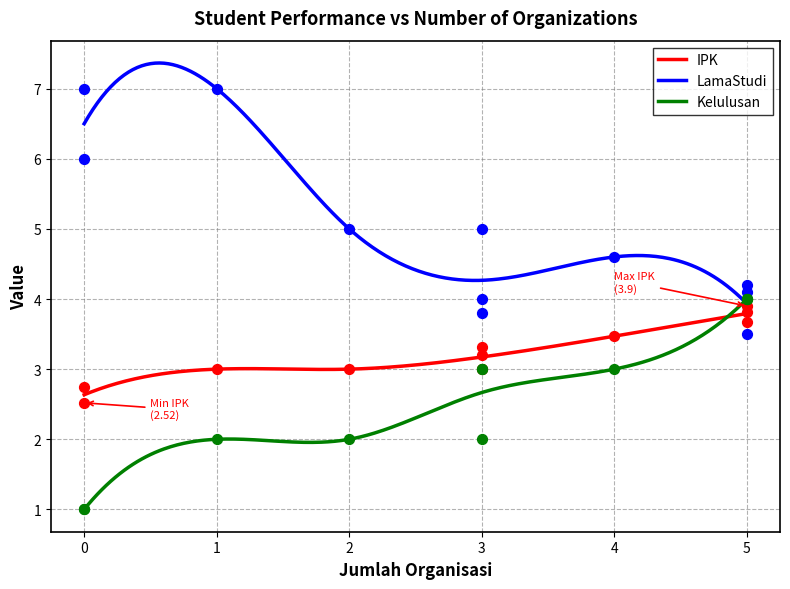

What is the minimum value for IPK?

2.6